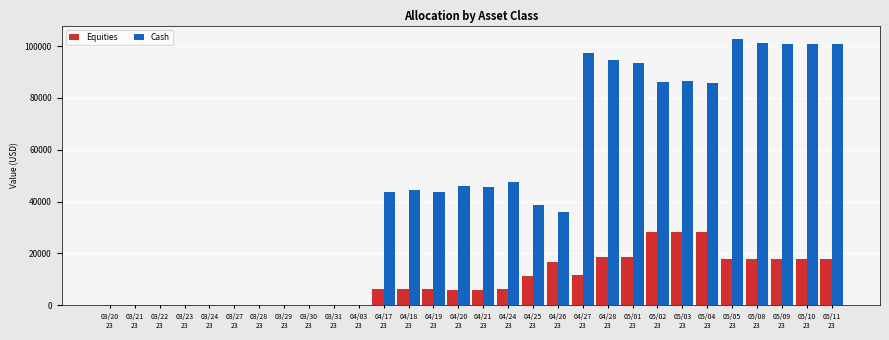

Which category has the highest value in the Cash series?

05/05
23